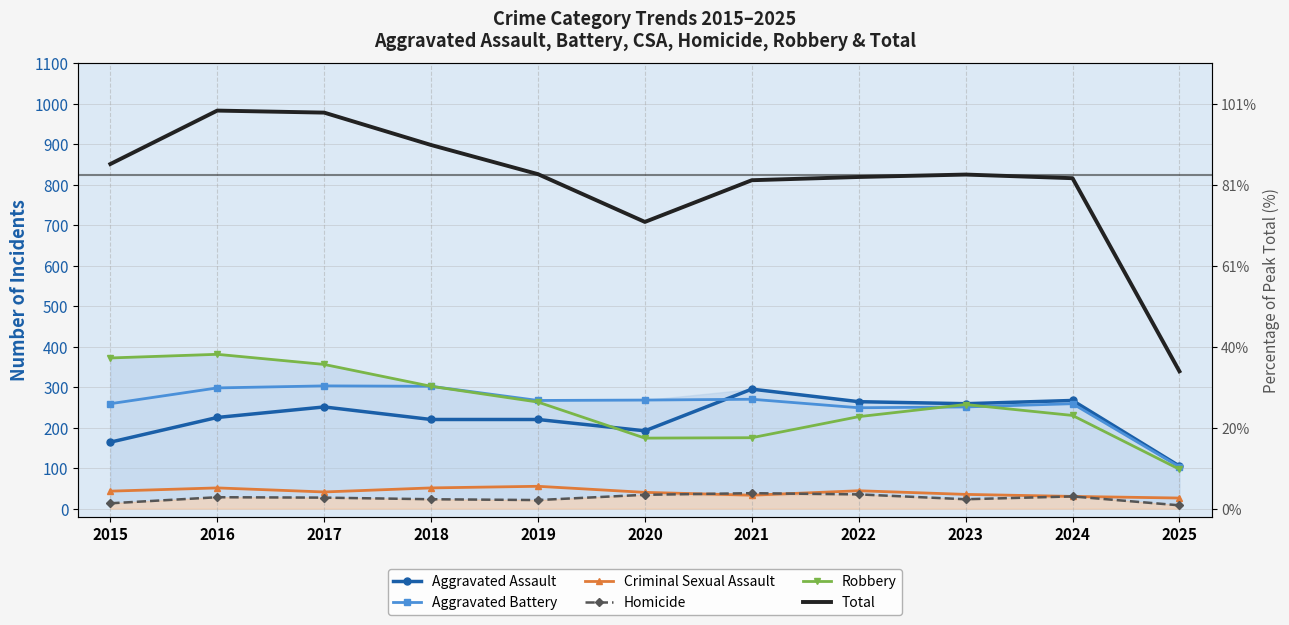

What is the total value across all series at 2025?

678